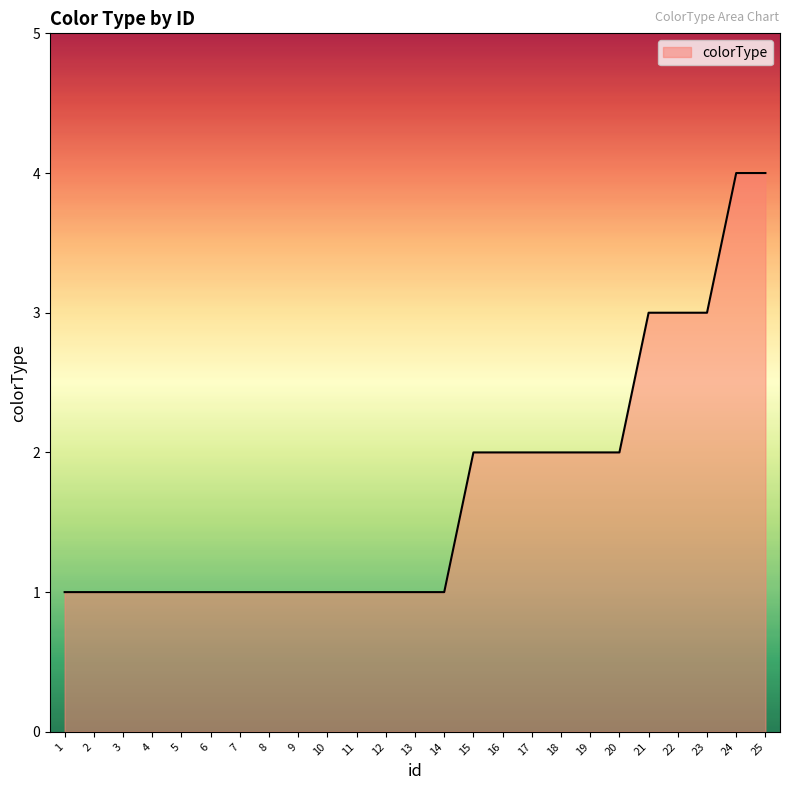

Is it true that the value at 17 is 2?

True